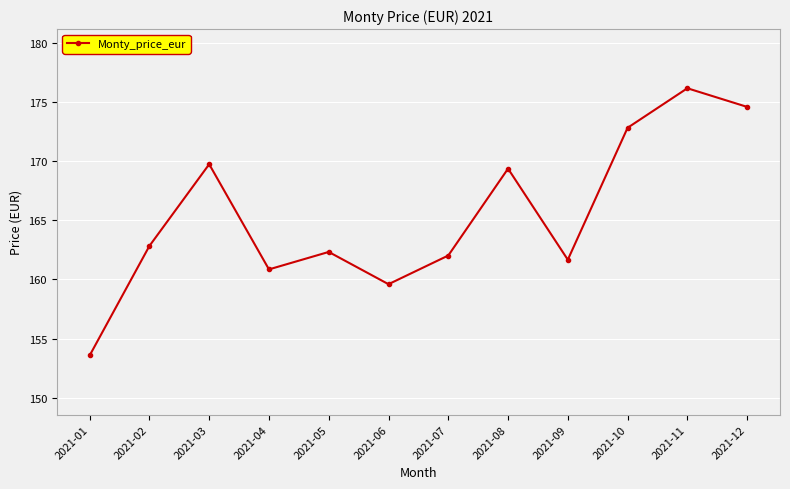

The chart shows a value of 301.7 at 2021-10. True or false?

False